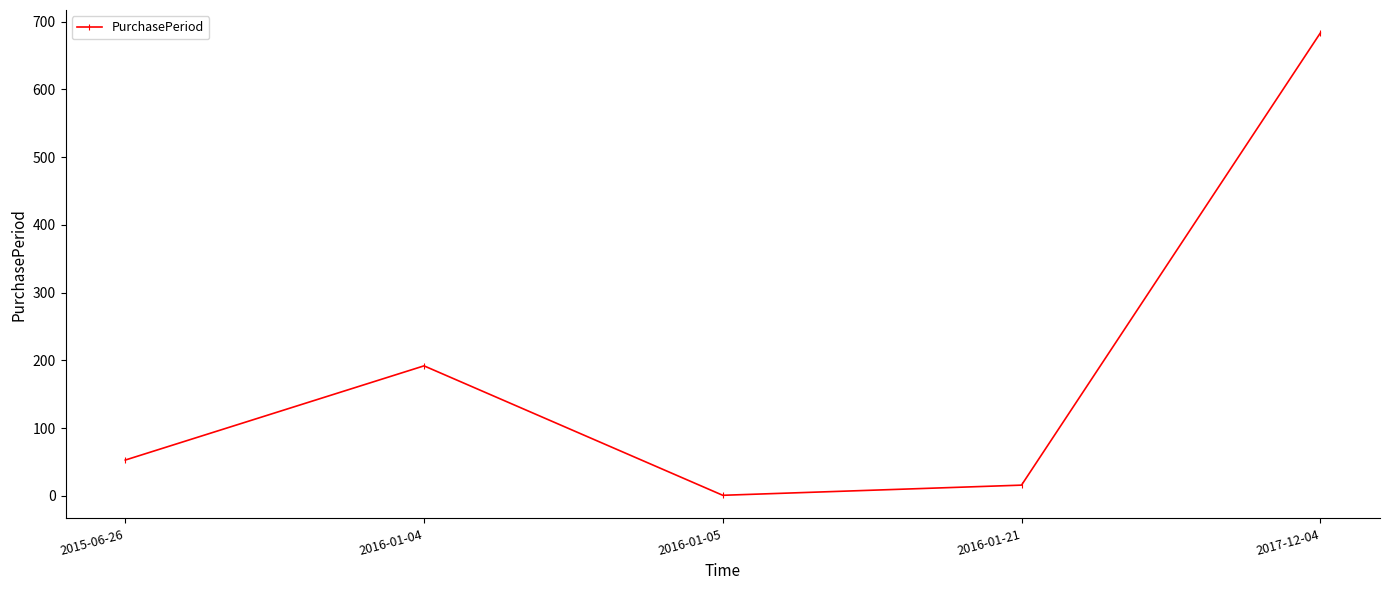

List the labels in order of value, smallest first.

2016-01-05, 2016-01-21, 2015-06-26, 2016-01-04, 2017-12-04